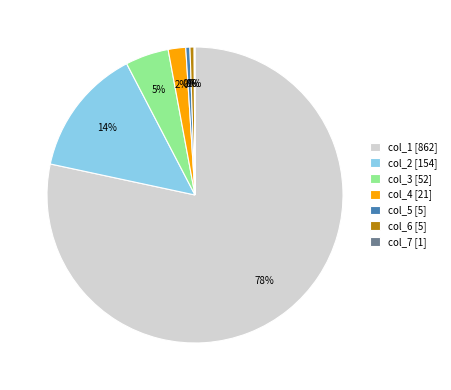

To the nearest percent, what percentage of the pie is col_3 [52]?

5%